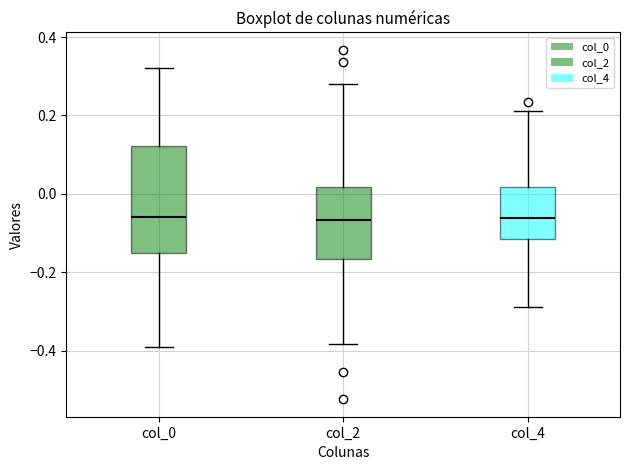

Reading left to right, read every box against the y-axis: the position of its median line, the range the box covers, and the ends of its whiskers. The values are not printed on the chart, so give them approximately, as read against the axis.

col_0: median -0.06, box -0.16 to 0.12, whiskers -0.40 to 0.32
col_2: median -0.06, box -0.16 to 0.02, whiskers -0.38 to 0.28
col_4: median -0.06, box -0.12 to 0.02, whiskers -0.28 to 0.22